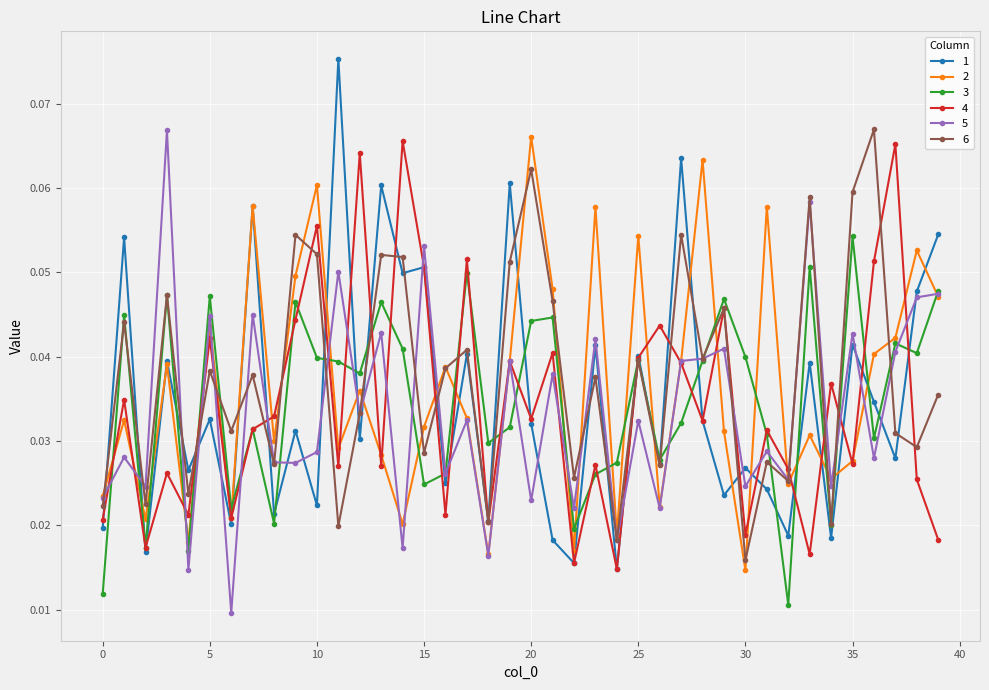

Does the chart have visible grid lines?

Yes